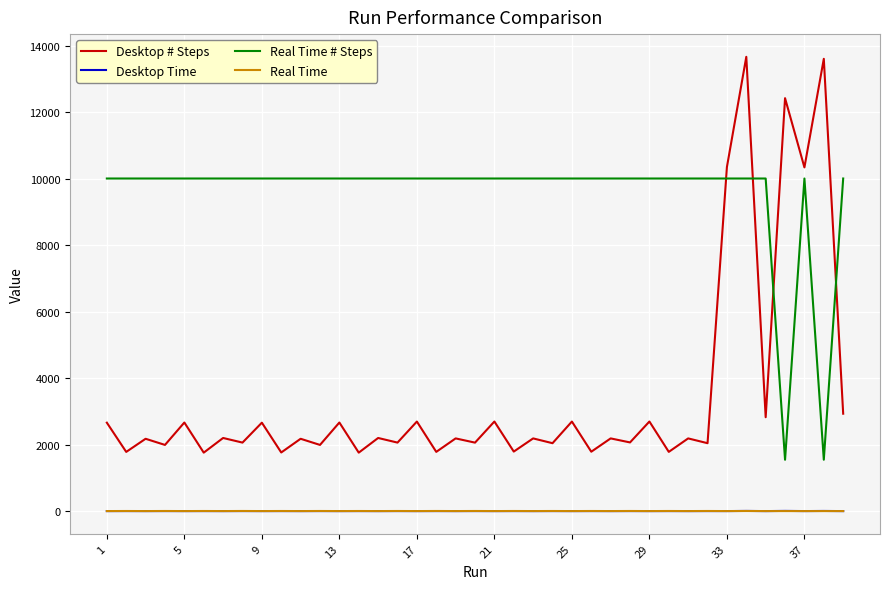

True or false: Desktop Time and Desktop # Steps cross at least once.

False